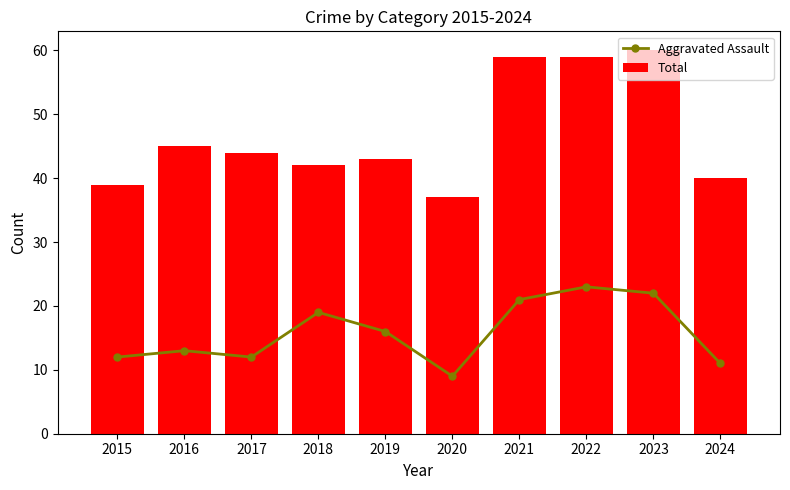

Reading left to right, extract all data points from this chart.

Aggravated Assault: 2015=12	2016=13	2017=12	2018=19	2019=16	2020=9	2021=21	2022=23	2023=22	2024=11
Total: 2015=39	2016=45	2017=44	2018=42	2019=43	2020=37	2021=59	2022=59	2023=60	2024=40